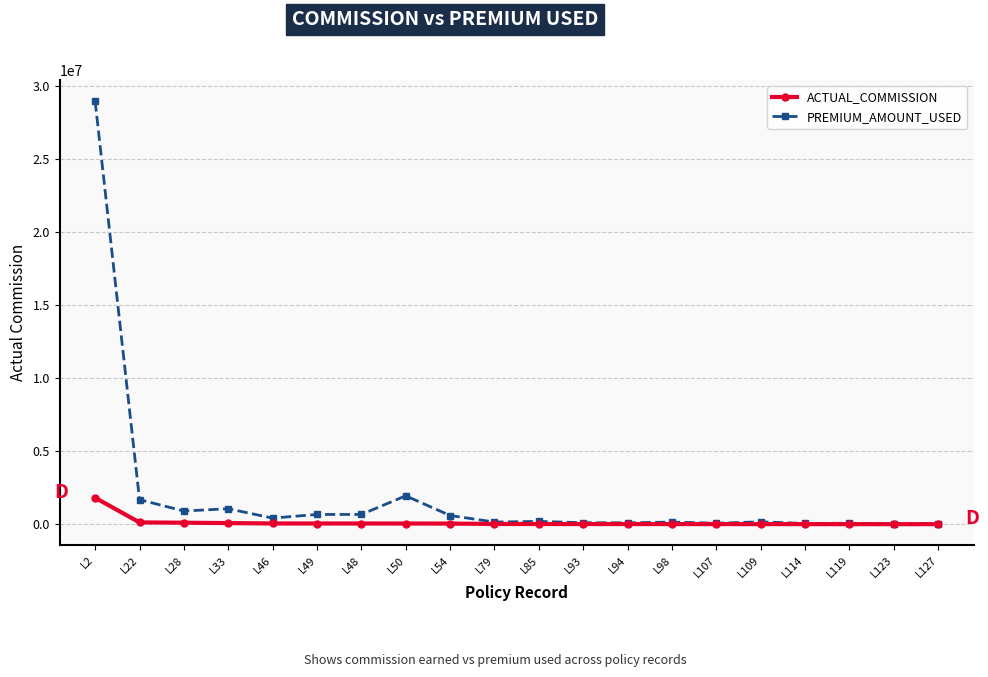

Between L2 and L94, which series saw the biggest shift?

PREMIUM_AMOUNT_USED